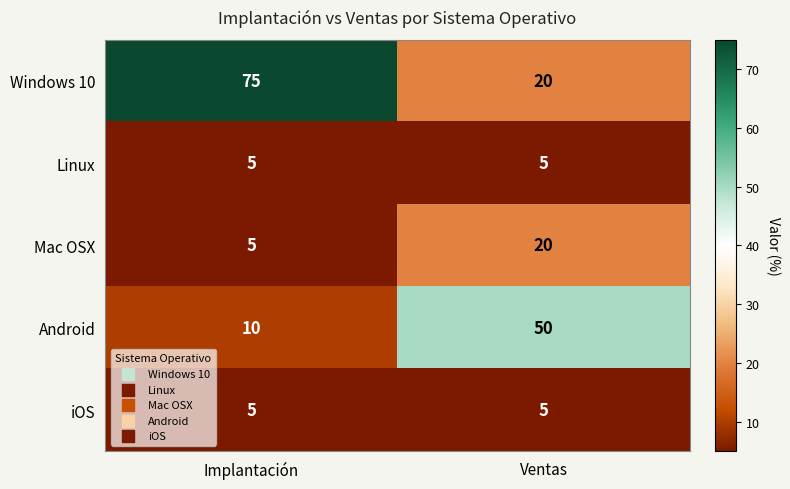

Which series has the widest spread of values?

Windows 10